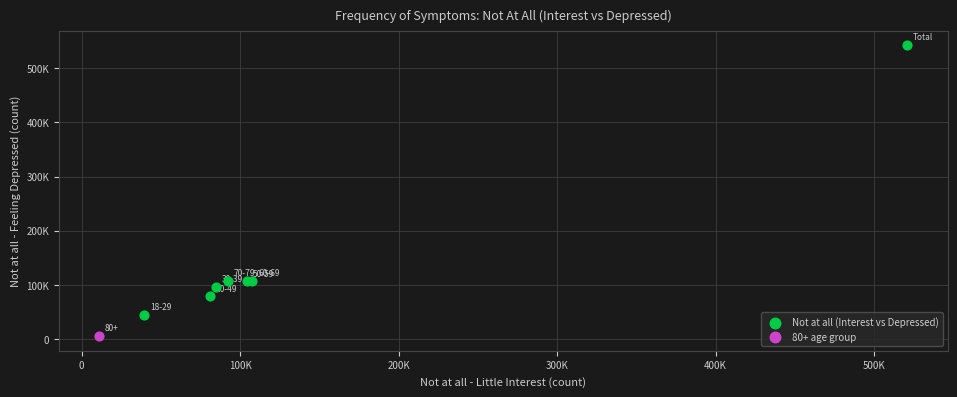

What are all the series names shown in the legend?

Not at all (Interest vs Depressed), 80+ age group